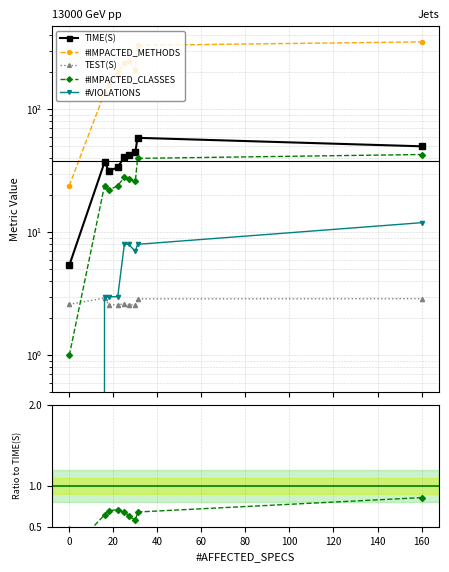

In #IMPACTED_METHODS, how many points are higher than both neighbors (excluding endpoints)?

2